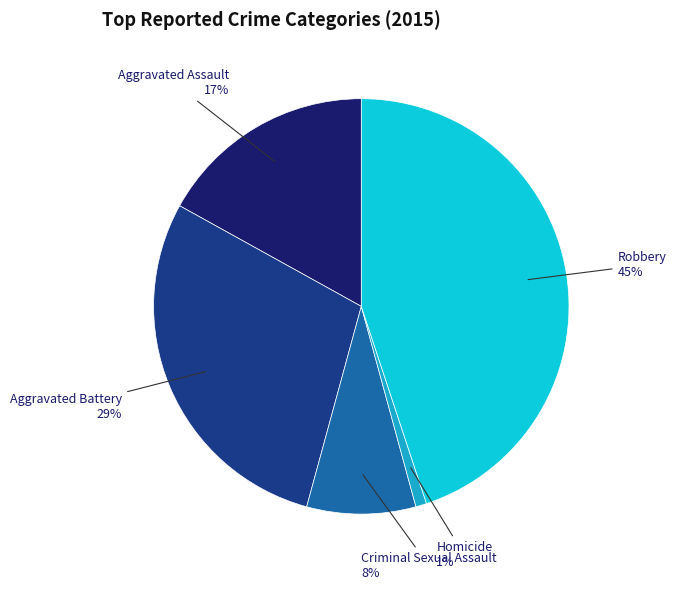

To the nearest percent, what is the average slice percentage?

20%